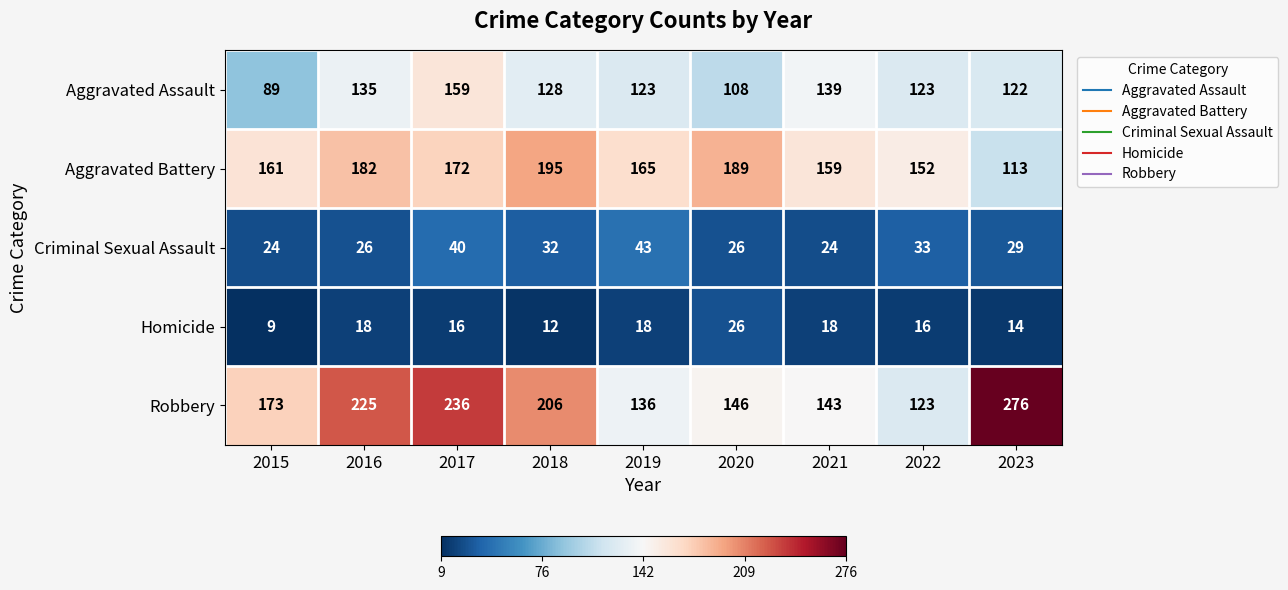

Rank the series by their maximum value, from highest to lowest.

Robbery, Aggravated Battery, Aggravated Assault, Criminal Sexual Assault, Homicide